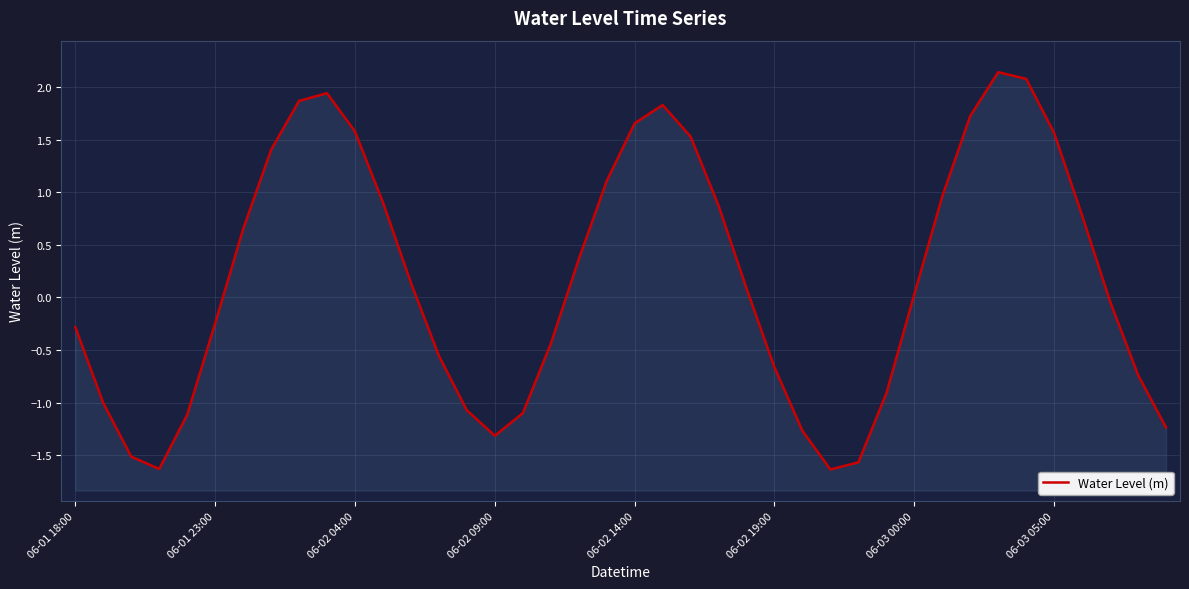

True or false: the data has more than 1 interior local peaks.

True